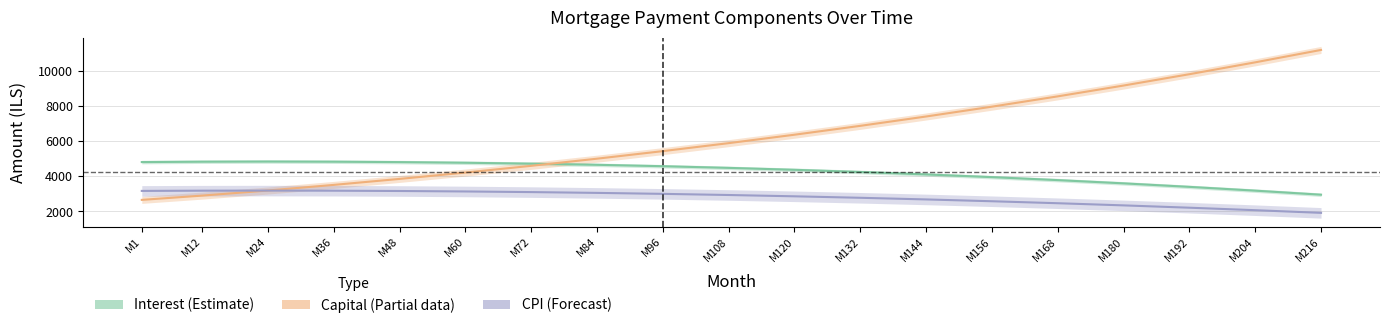

Does the chart have visible grid lines?

Yes